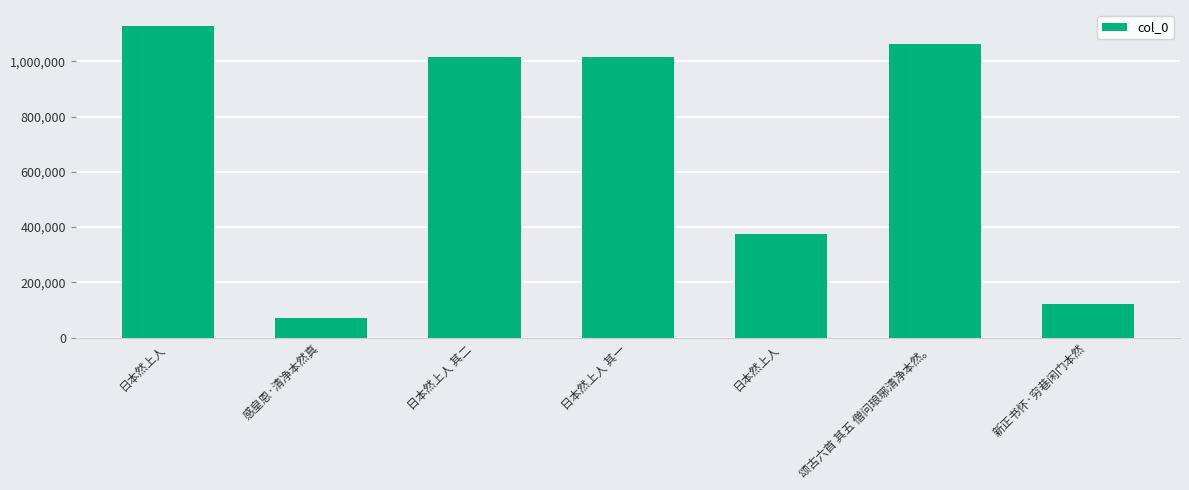

List the labels in order of value, largest first.

日本然上人, 颂古六首 其五 僧问琅琊清净本然。, 日本然上人 其二, 日本然上人 其一, 日本然上人, 新正书怀·穷巷闲门本然, 感皇恩·清净本然真